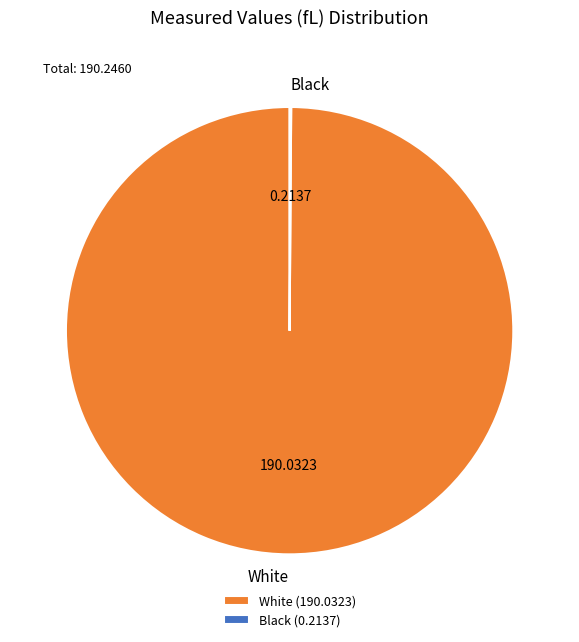

Is there a majority slice in this chart?

Yes